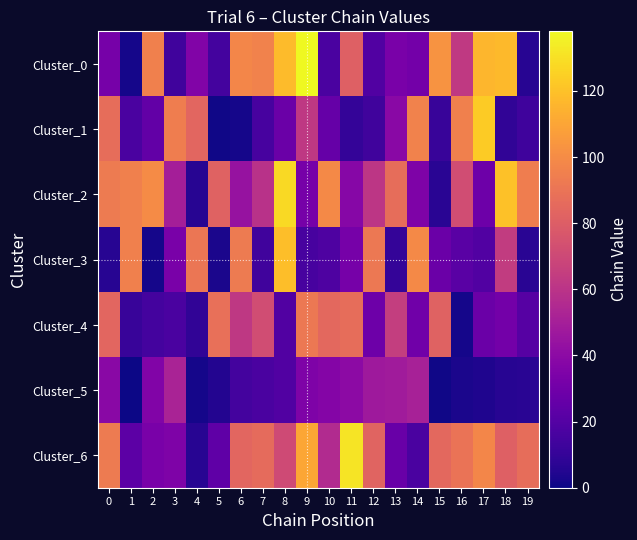

At which category is the sum across all series the highest?

8